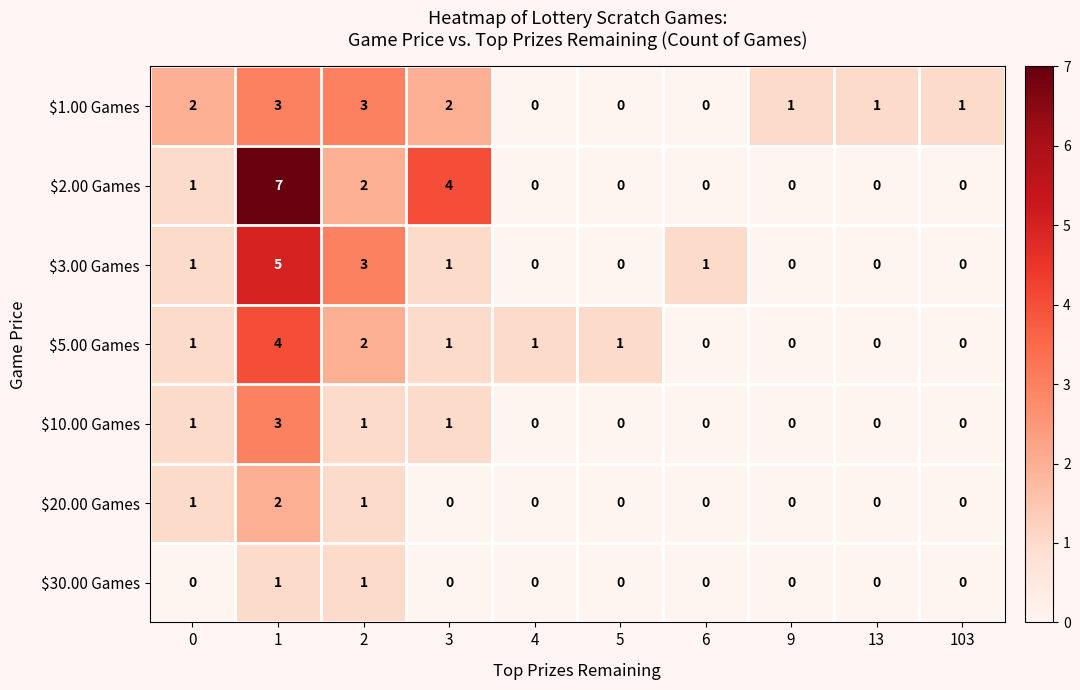

What is the maximum value shown in the chart?

7